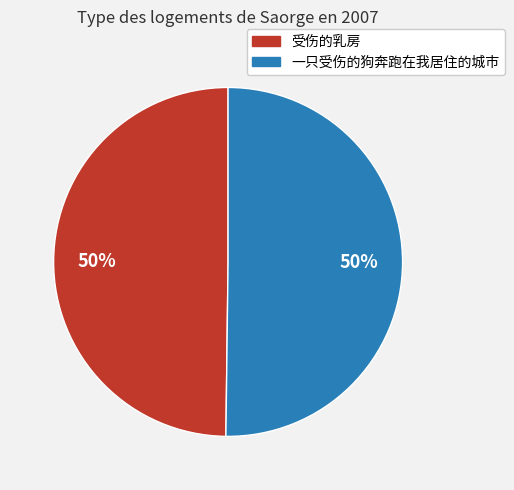

Is it true that 受伤的乳房 is 60% of the pie?

False